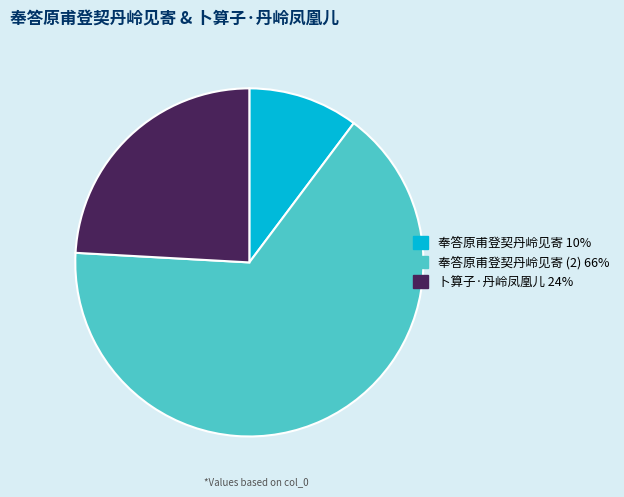

Is there any slice that represents more than half of the pie?

Yes